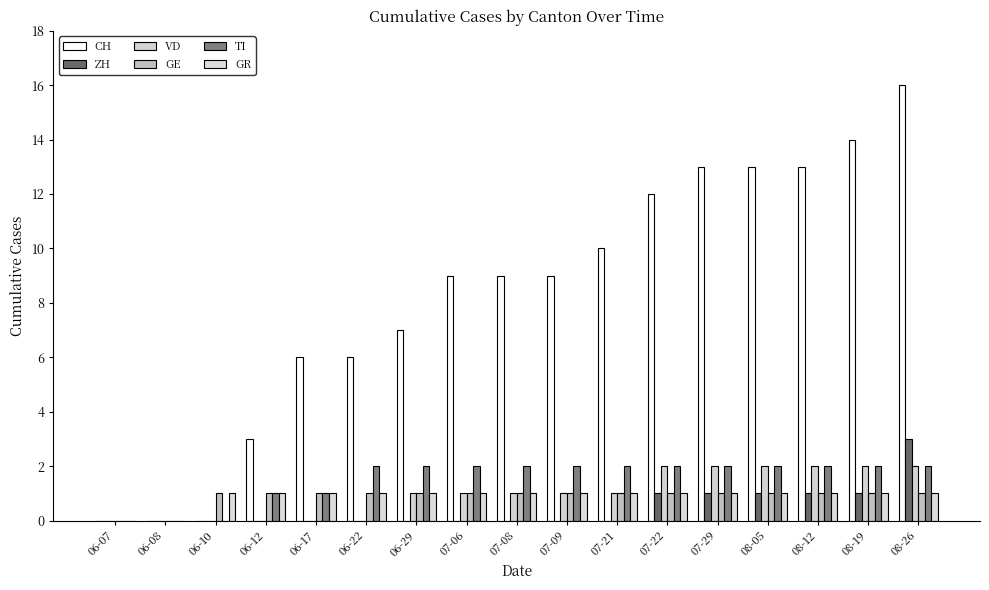

How many categories are shown in the chart?

17